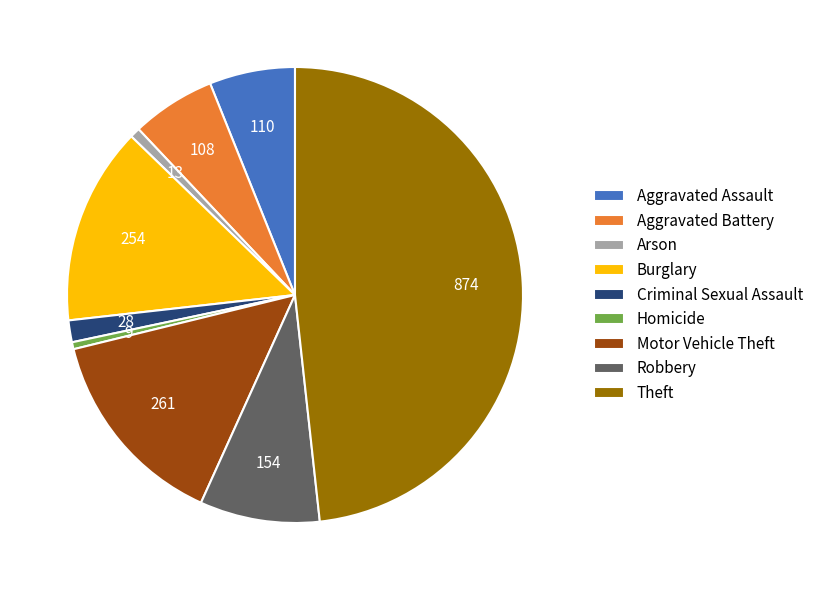

Does any single category account for the majority?

No